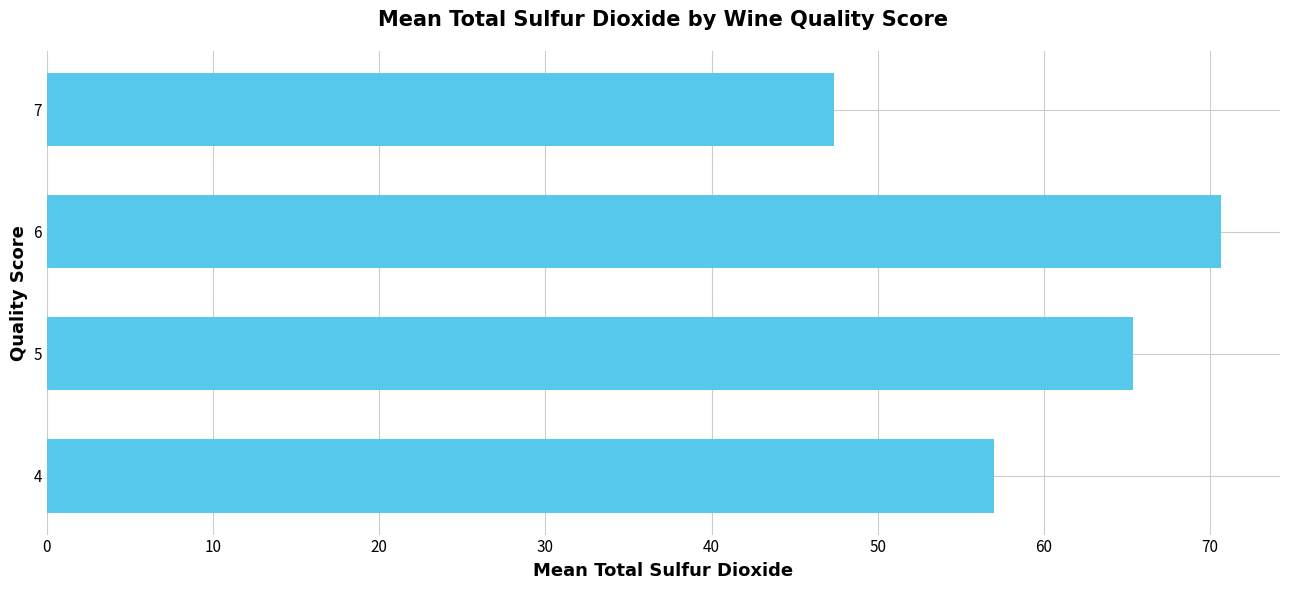

How many categories are shown in the chart?

4